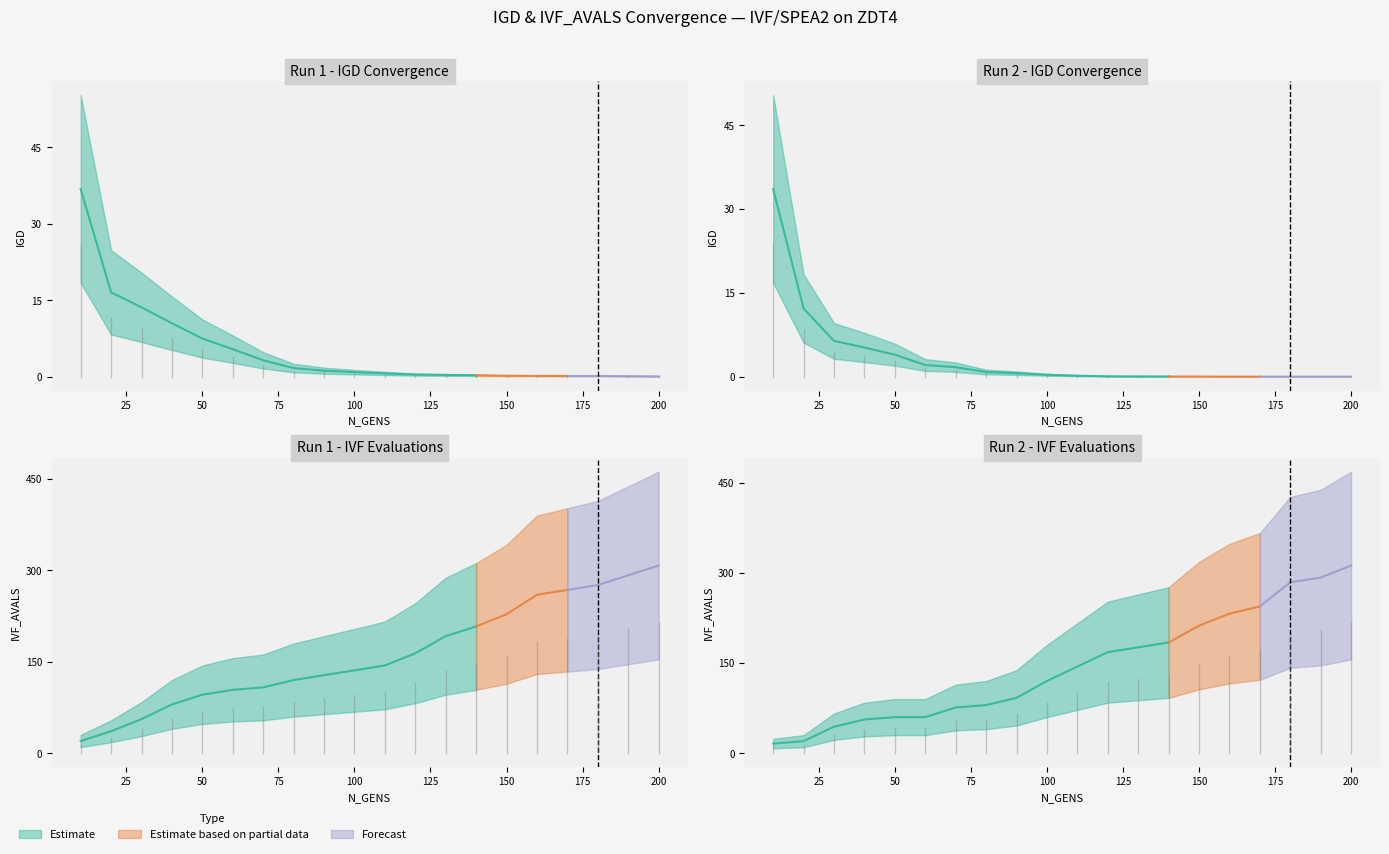

At 70, list the series in order from largest to smallest.

IVF_AVALS Run1, IVF_AVALS Run2, Run 1 IGD, Run 2 IGD